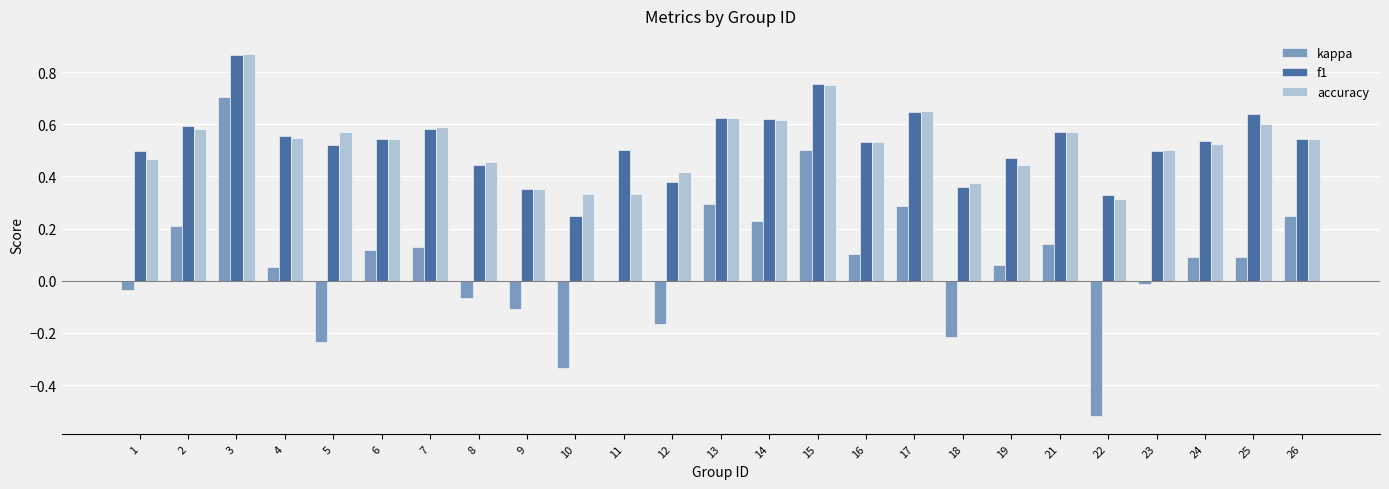

True or false: f1 has a value of 0.8 at 19.

False